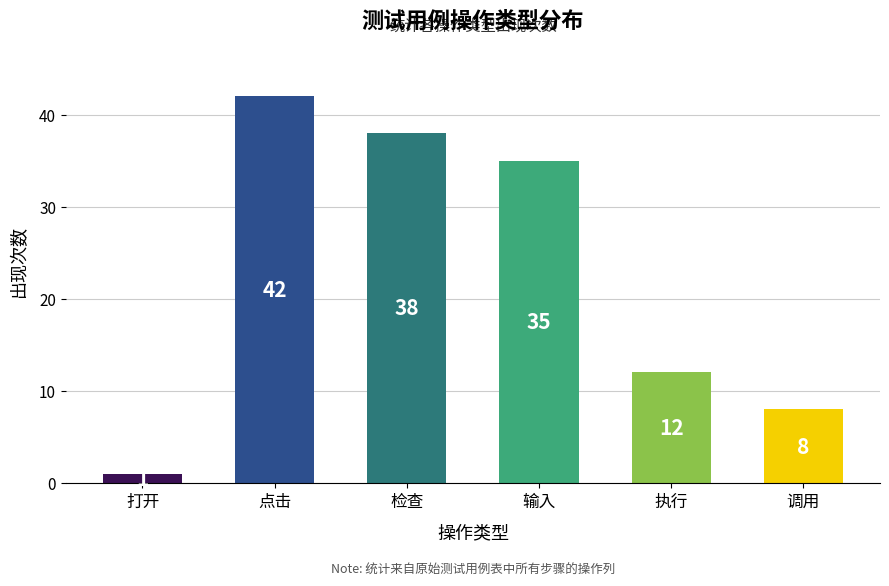

Is it true that the value at 输入 is 35?

True